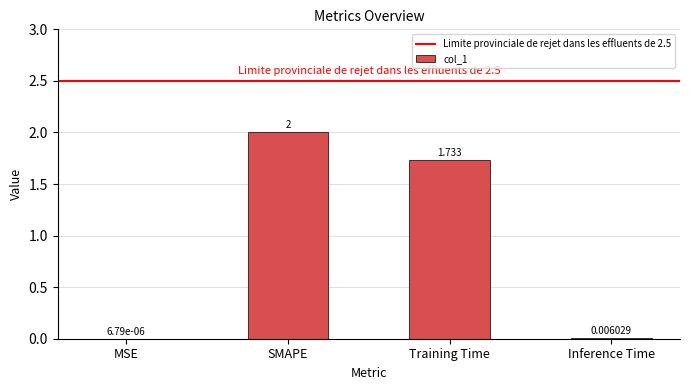

What is the change in value from Training Time to Inference Time?

-1.7